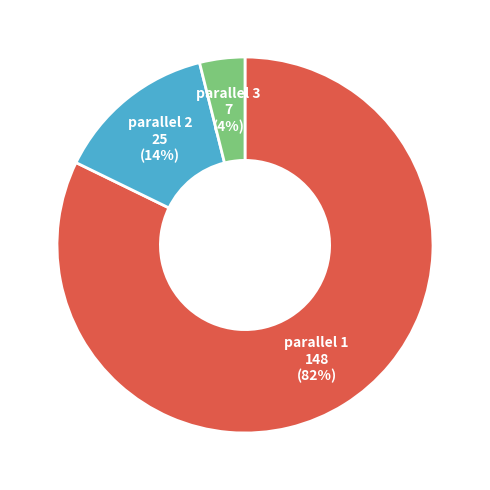

To the nearest percent, what is the average slice percentage?

33%